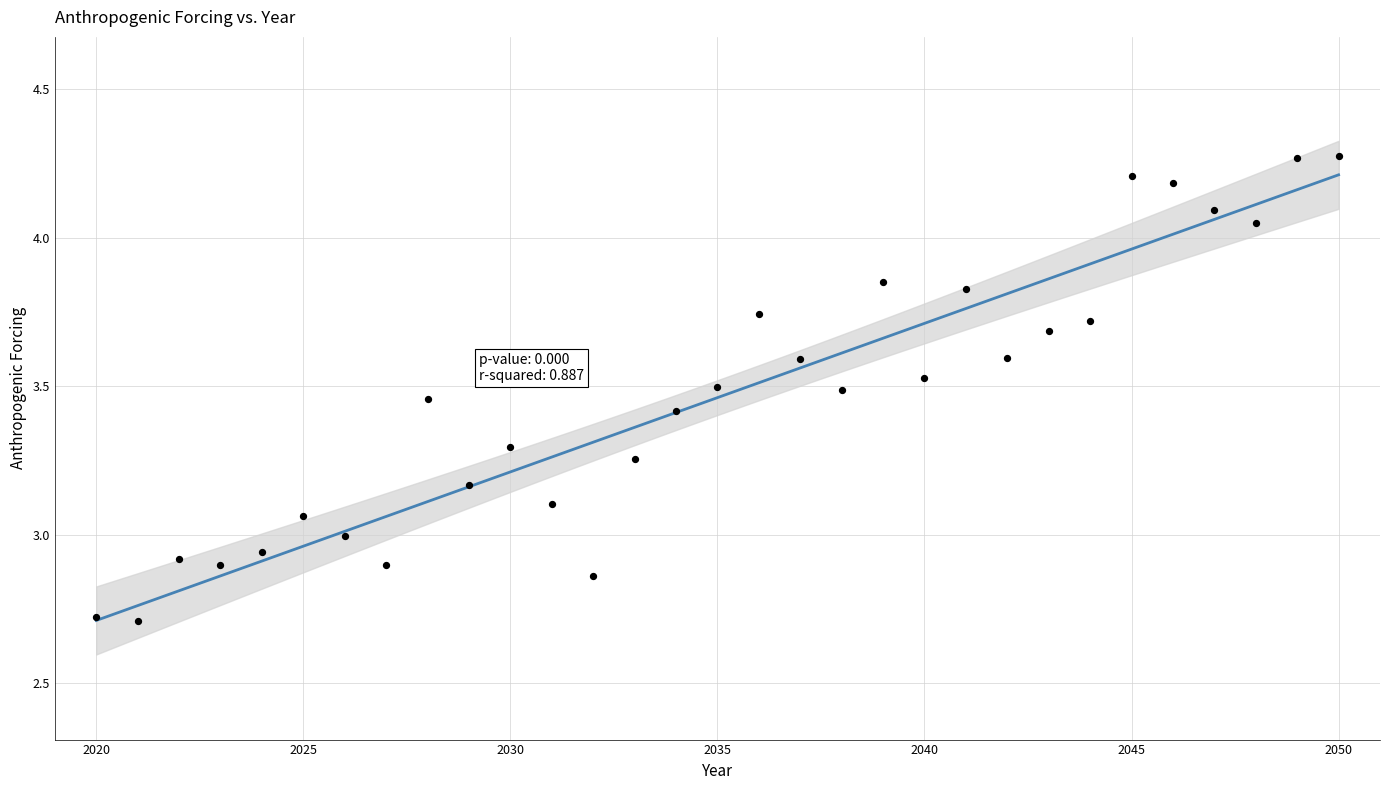

What is the range of X values (max minus min)?

30.0